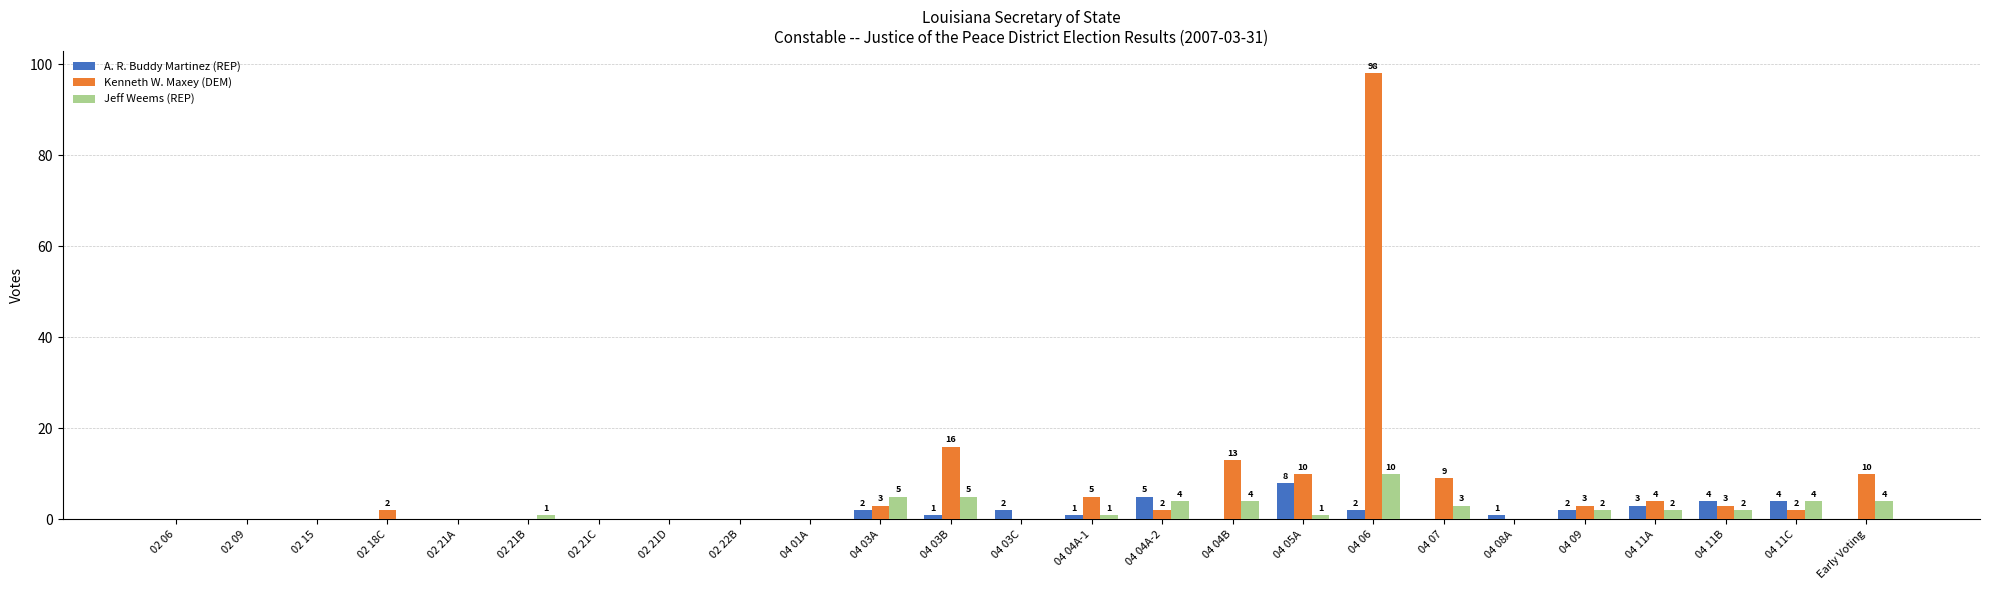

The A. R. Buddy Martinez (REP) series shows 1 at 04 04A-1. True or false?

True